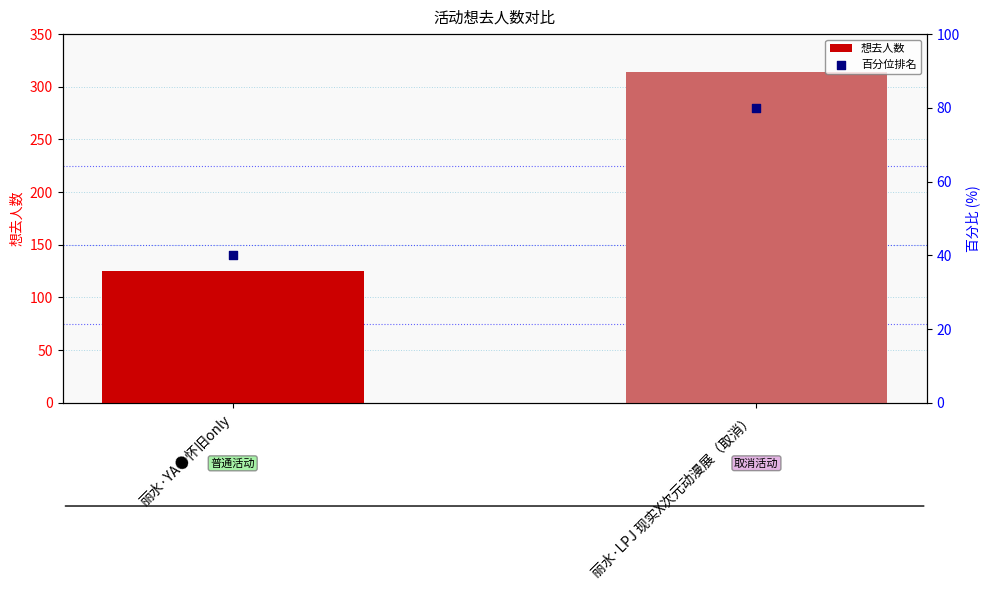

What are all the series names shown in the legend?

想去人数, 百分位排名